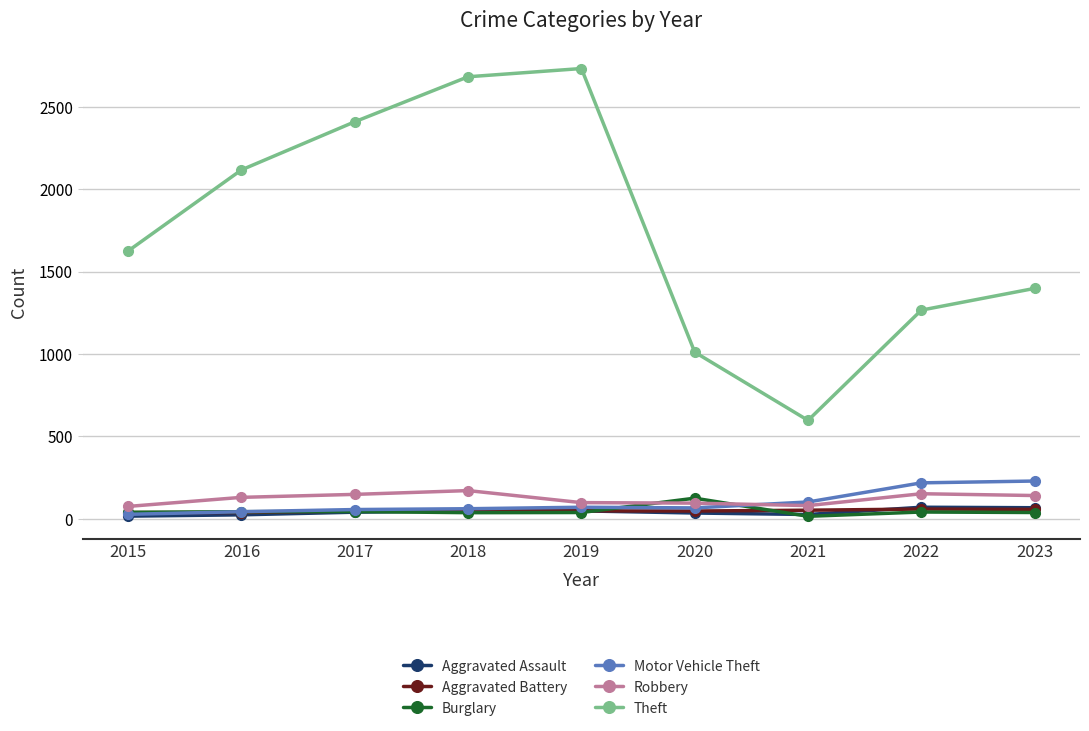

Which category has the highest value in the Burglary series?

2020